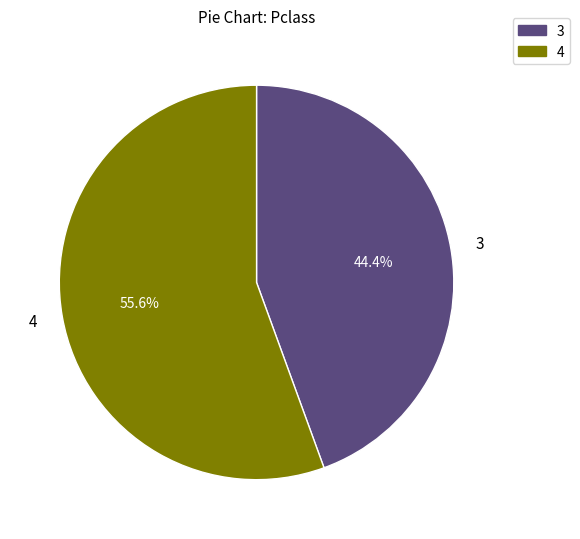

Is it true that 3 is 31% of the pie?

False